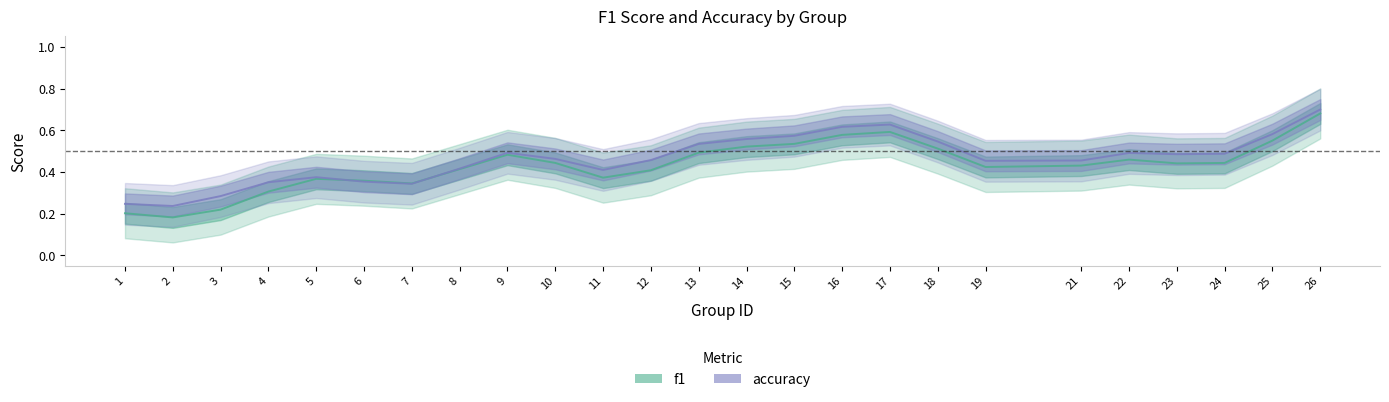

Between 2 and 14, which series saw the biggest shift?

f1